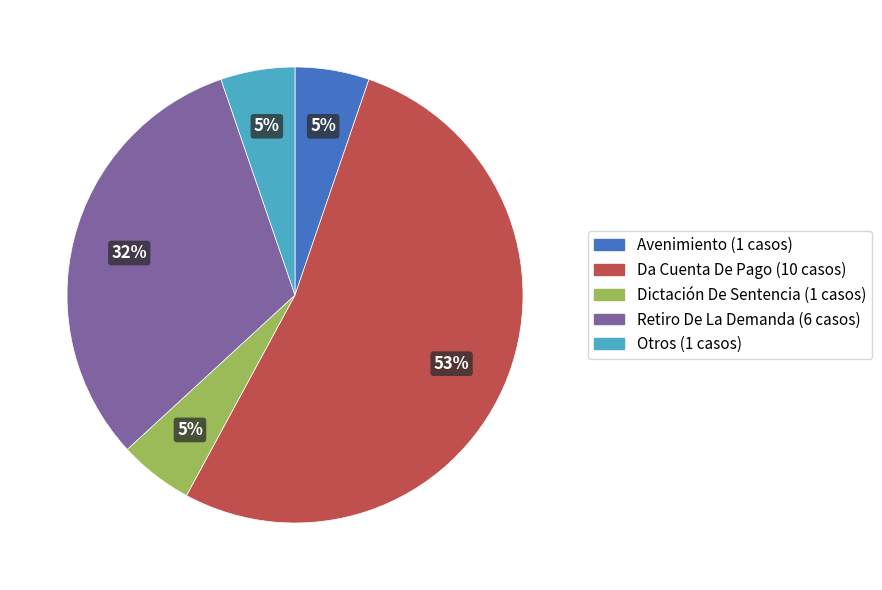

How many slices are in this pie chart?

5